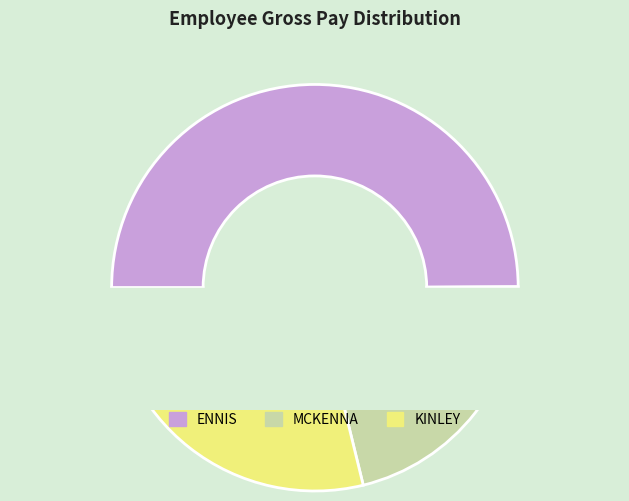

What is the smallest slice in the pie chart?

MCKENNA